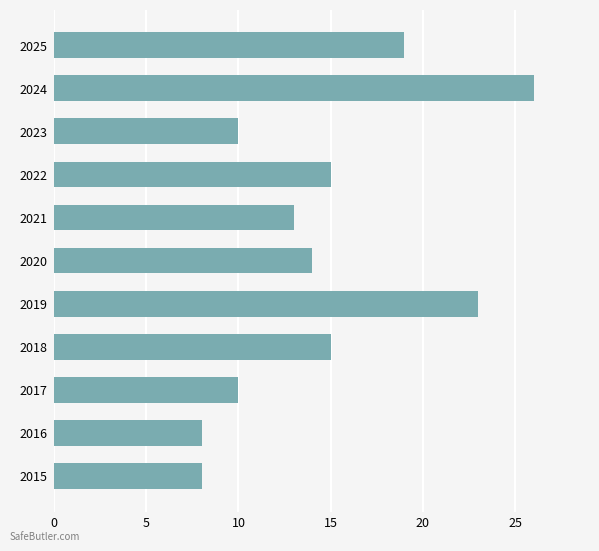

Reading top to bottom, extract all data points from this chart.

19	26	10	15	13	14	23	15	10	8	8